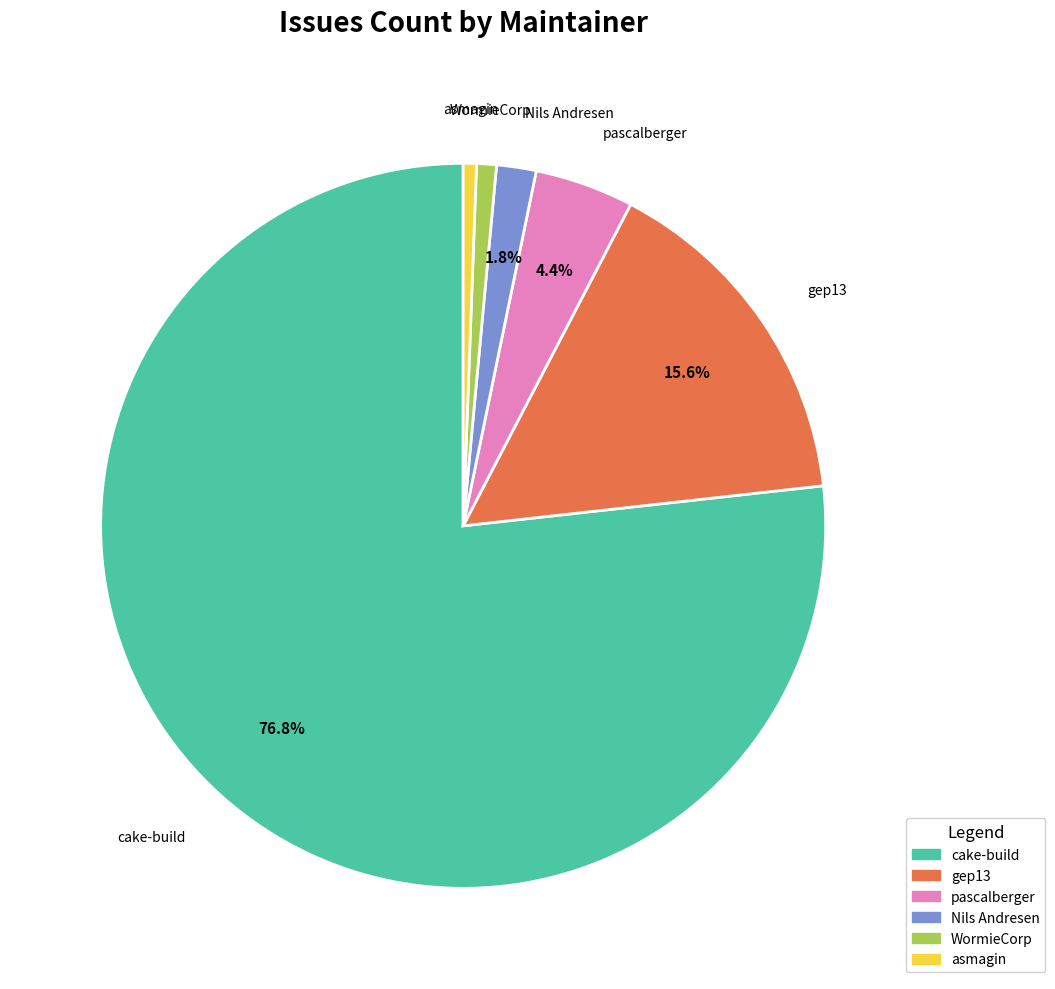

Does any single category account for the majority?

Yes